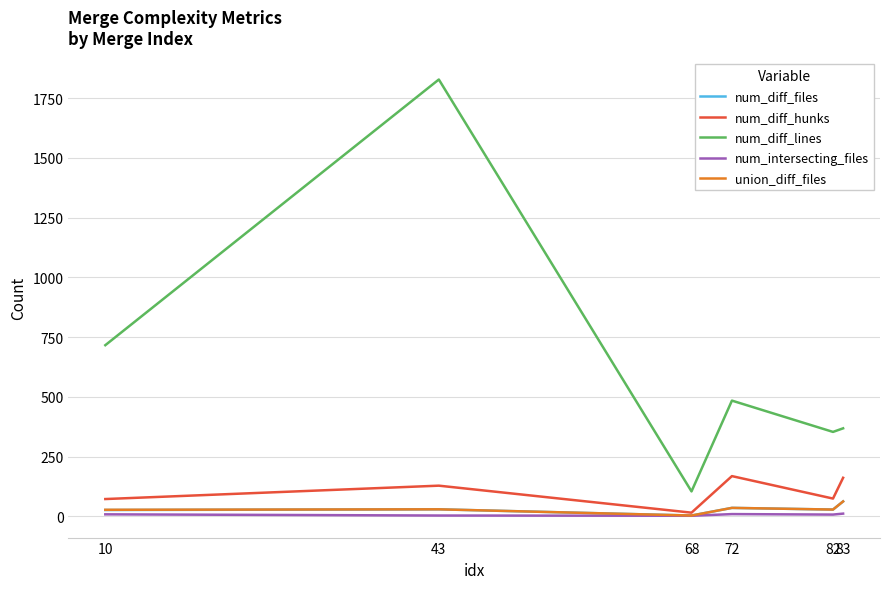

True or false: num_diff_lines and num_intersecting_files intersect in this chart.

False